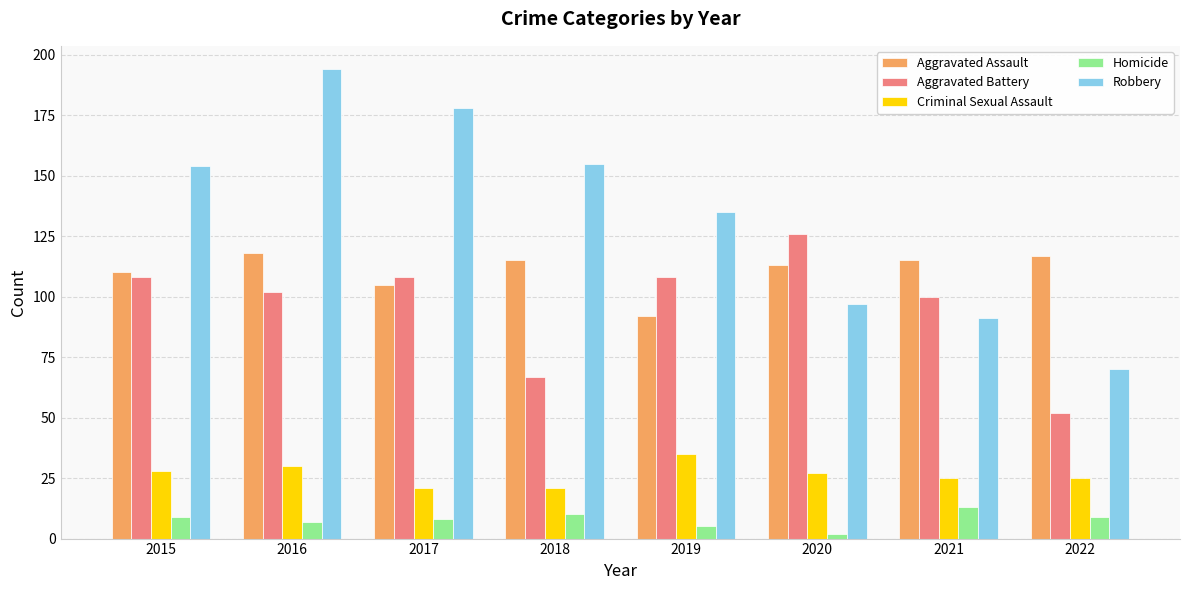

List the series in order of their peak value, highest first.

Robbery, Aggravated Battery, Aggravated Assault, Criminal Sexual Assault, Homicide